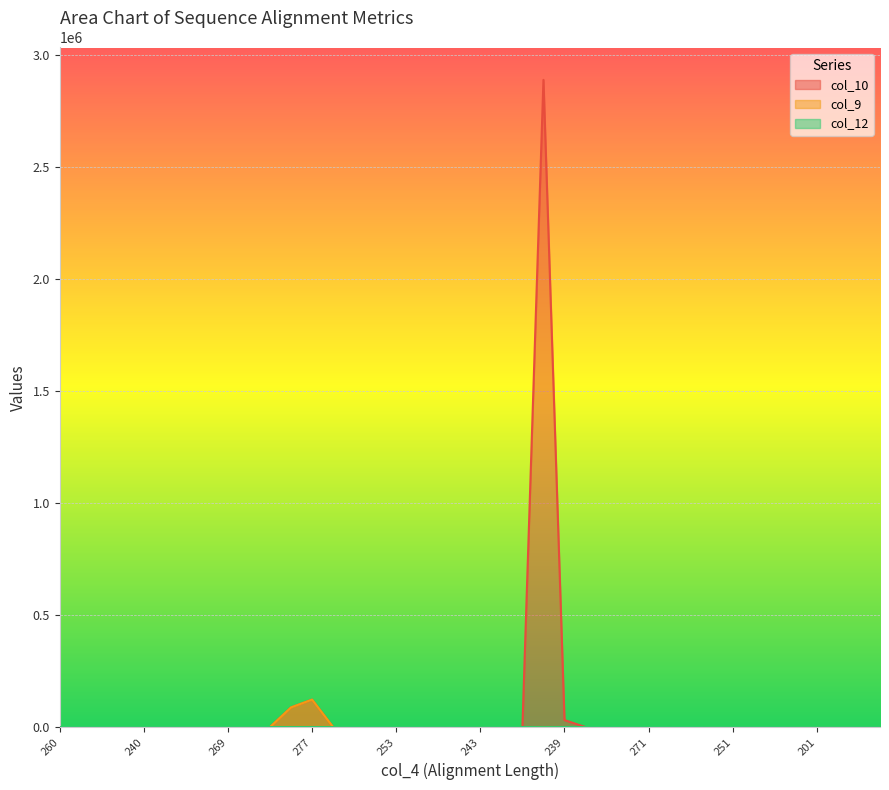

Rank the series at 201 from lowest to highest value.

col_9, col_12, col_10